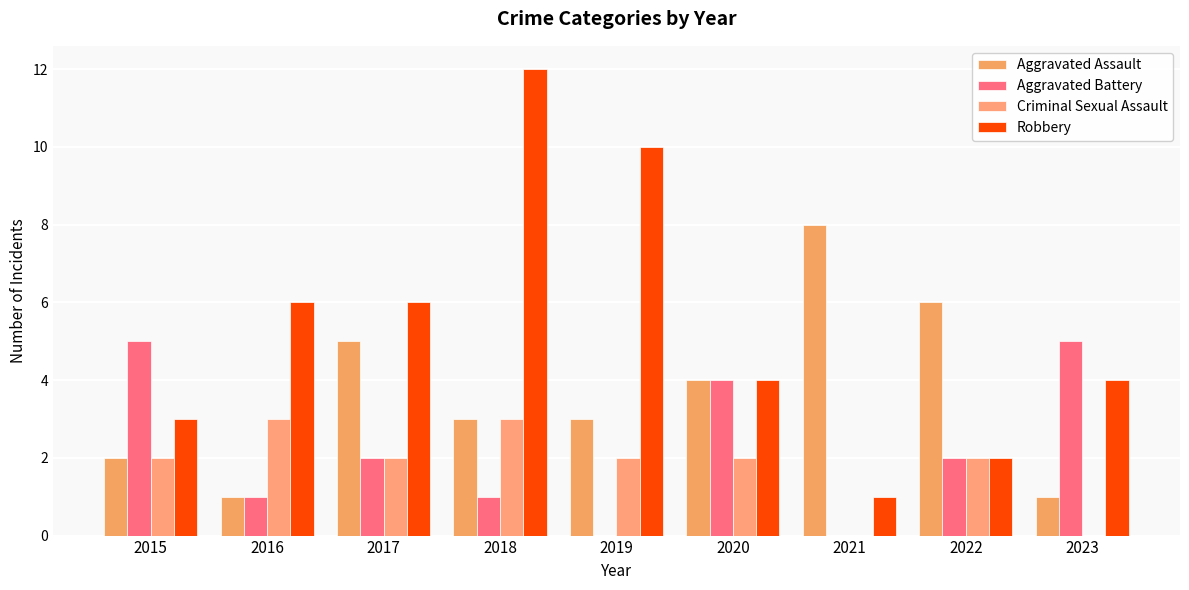

Which has a higher value, 2015 or 2018?

2018